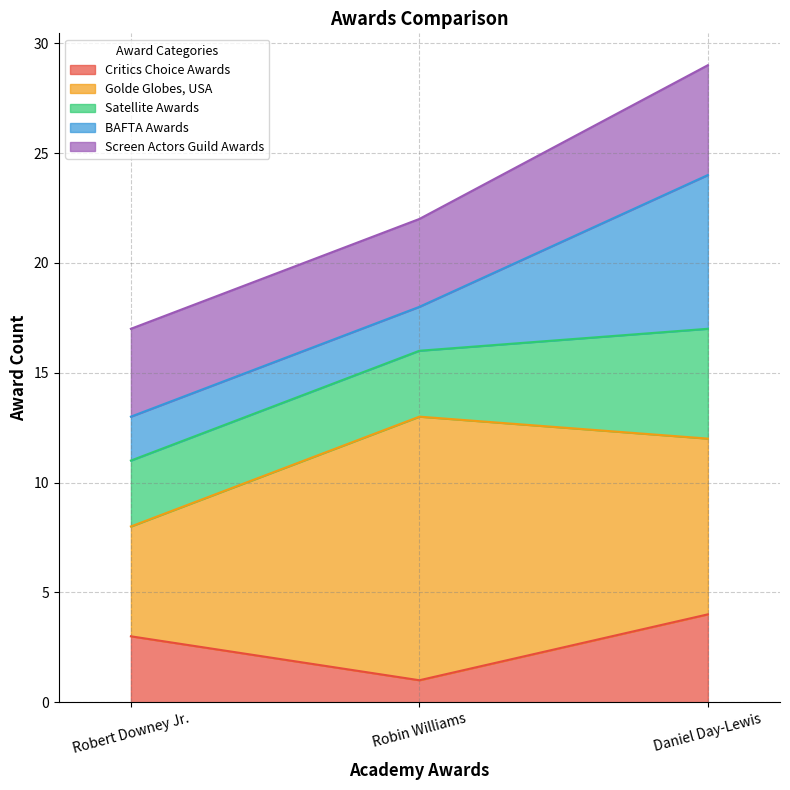

At how many categories does at least one series exceed 27?

1